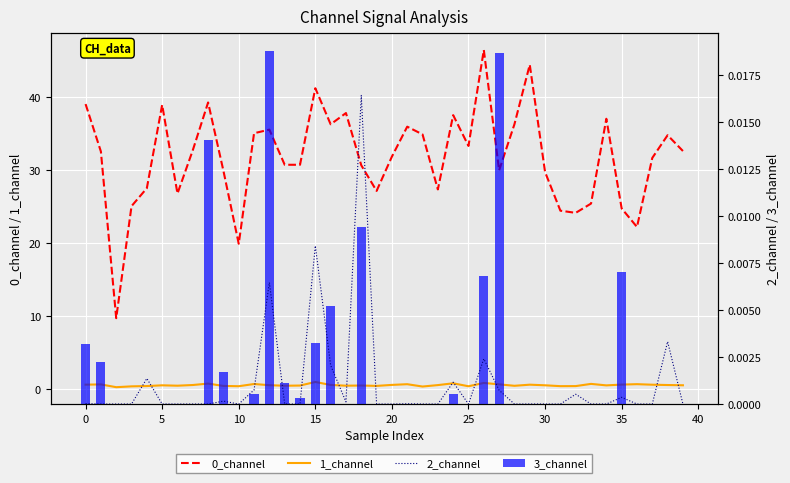

What is the label of the 39th bar from the left?

38